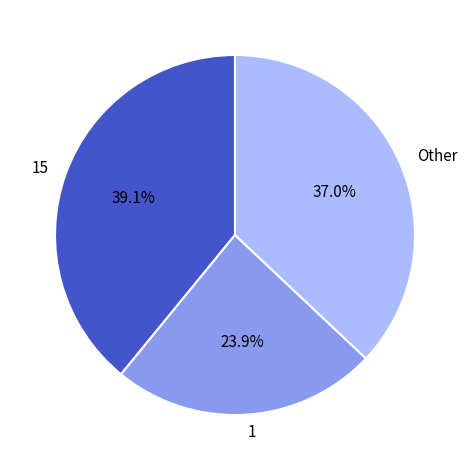

Is there a majority slice in this chart?

No